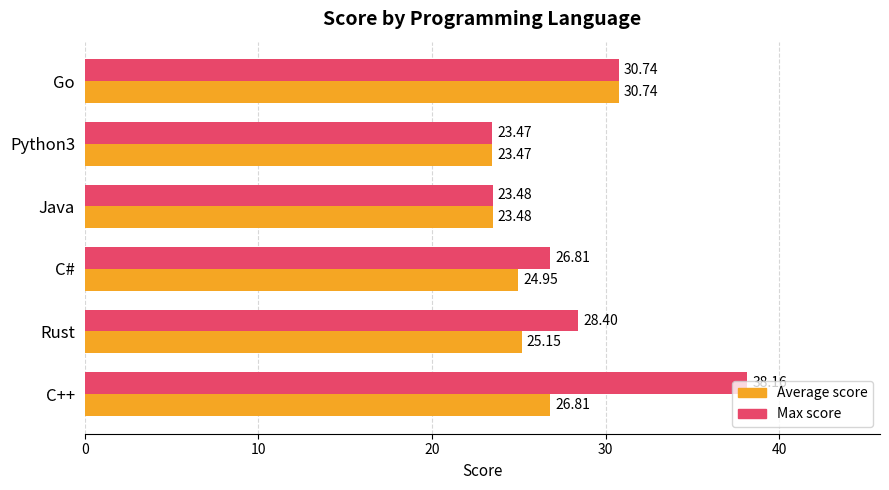

At which label is Max score closest to 30?

Go